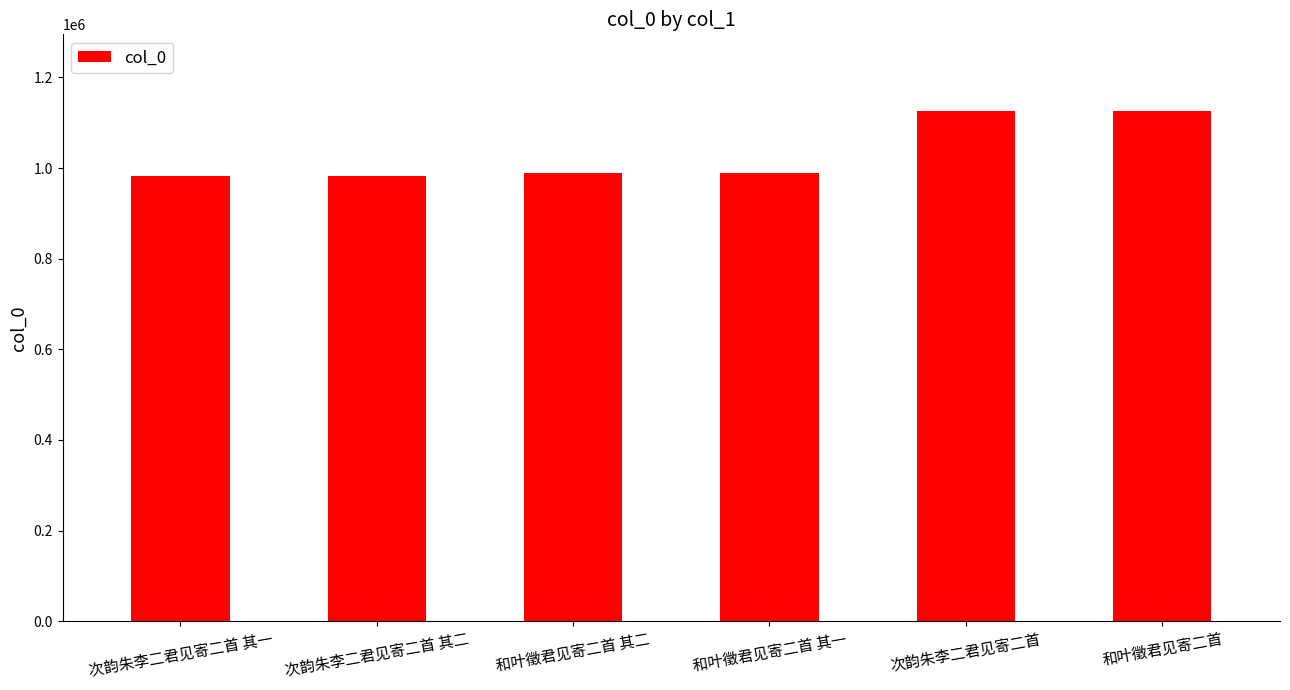

Does the chart contain stacked bars?

No